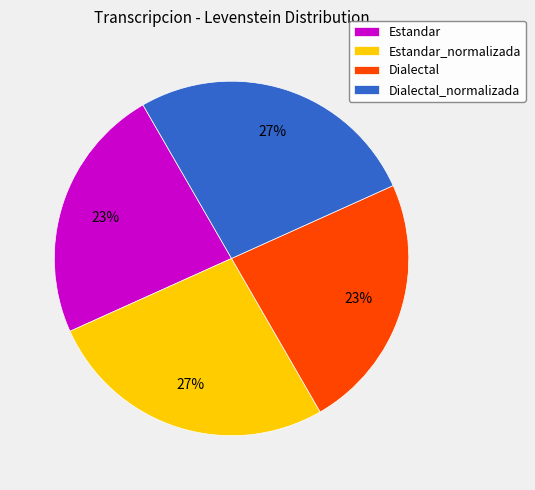

Is there a majority slice in this chart?

No